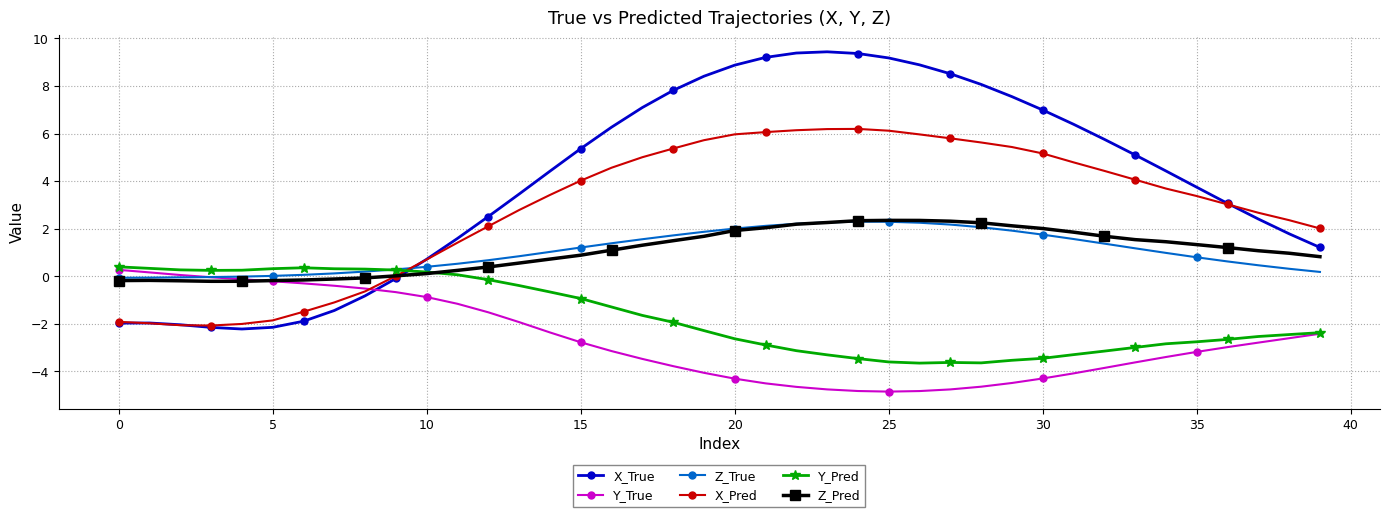

Which series has the largest total across all categories?

X_True